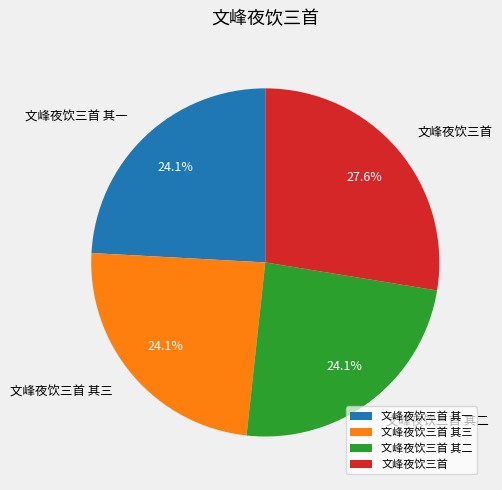

What percentage is the 文峰夜饮三首 其一 slice, to the nearest percent?

24%